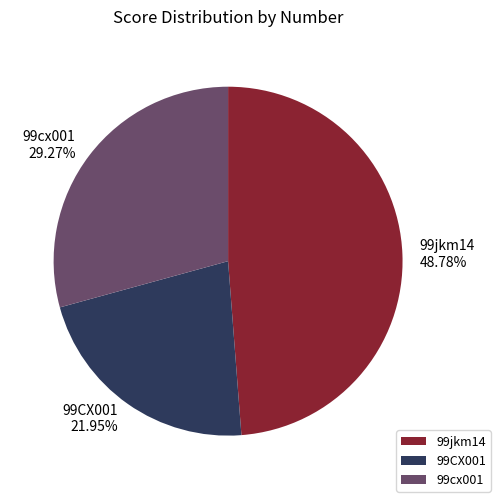

Approximately how many times larger is the value at 99cx001 compared to 99jkm14?

0.6